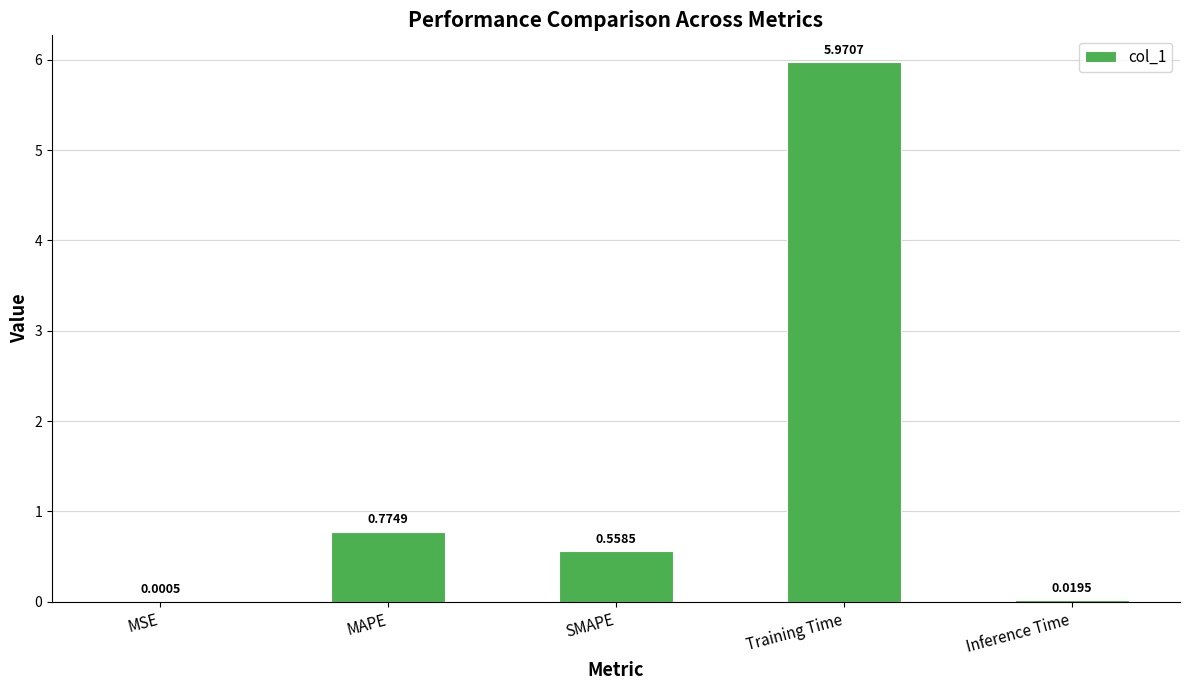

Which label corresponds to the largest value in the chart?

Training Time